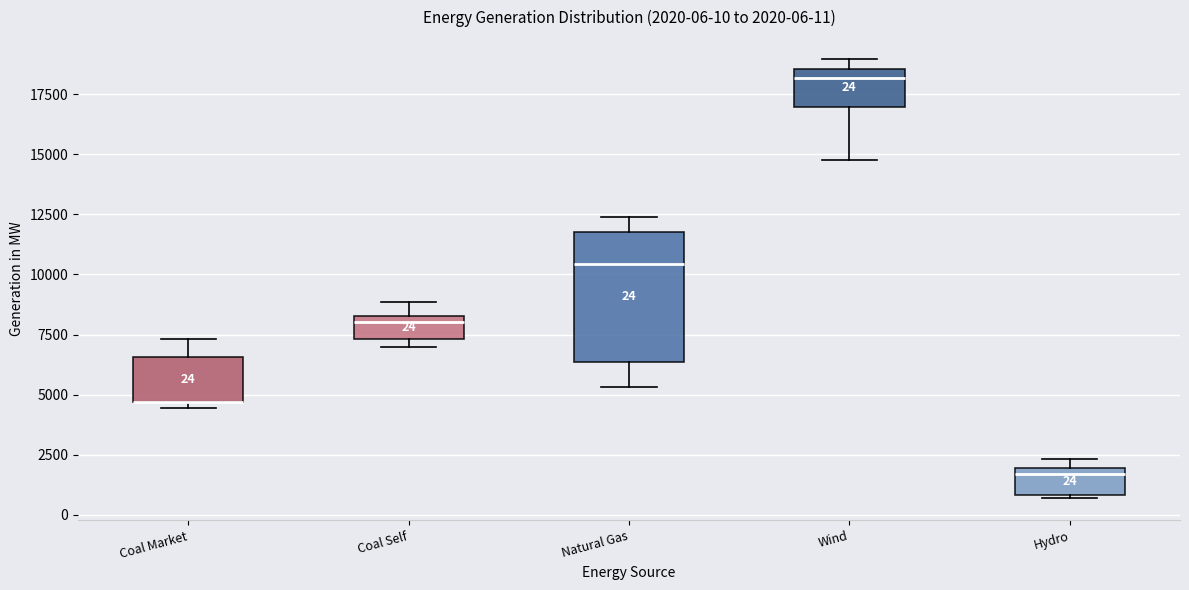

Which box is the tallest, from its lower edge to its upper edge?

Natural Gas